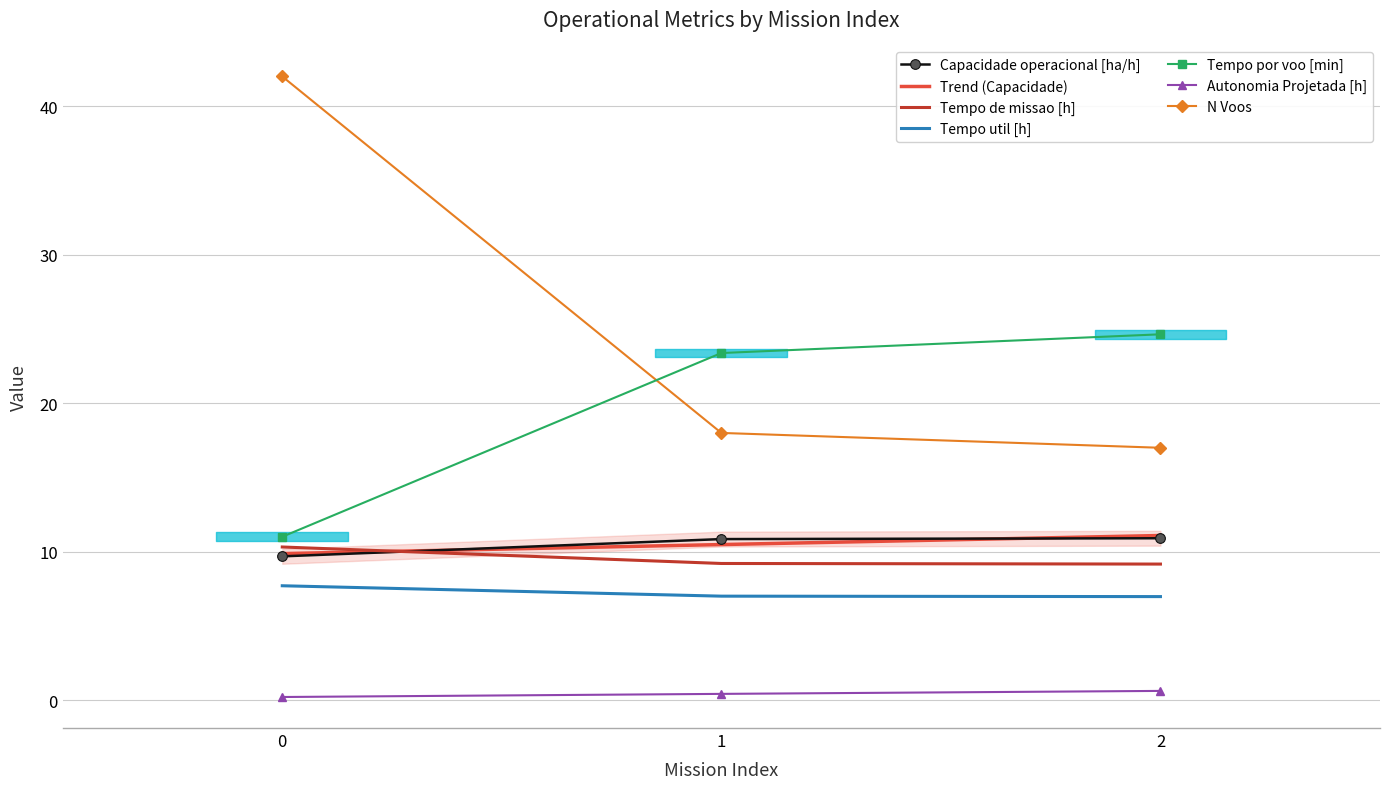

True or false: Tempo por voo [min] has a value of 24.6 at 2.

True